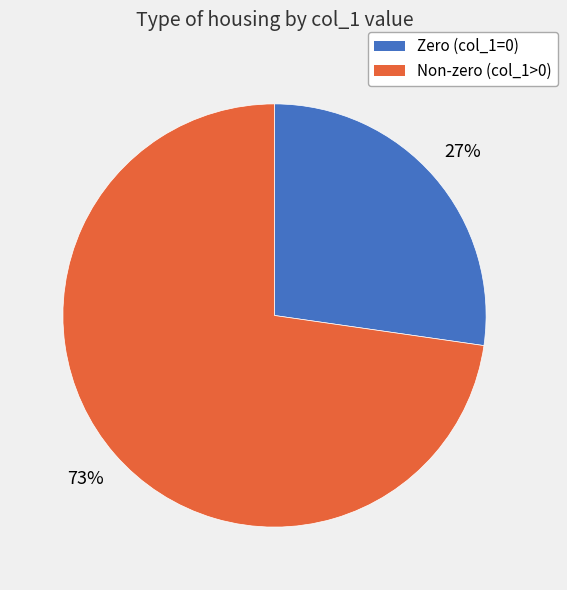

How many slices are in this pie chart?

2